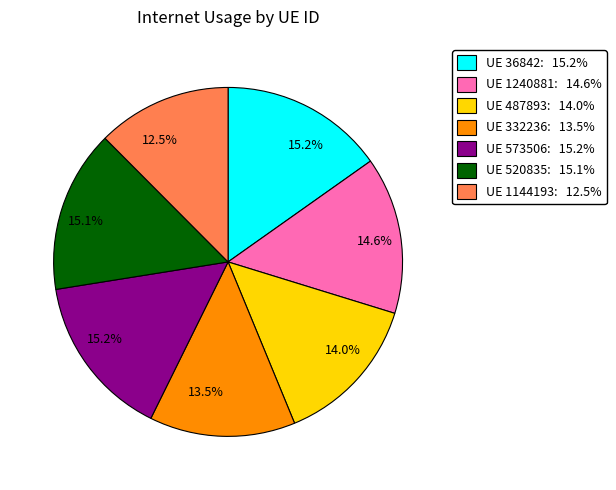

Does any single category account for the majority?

No